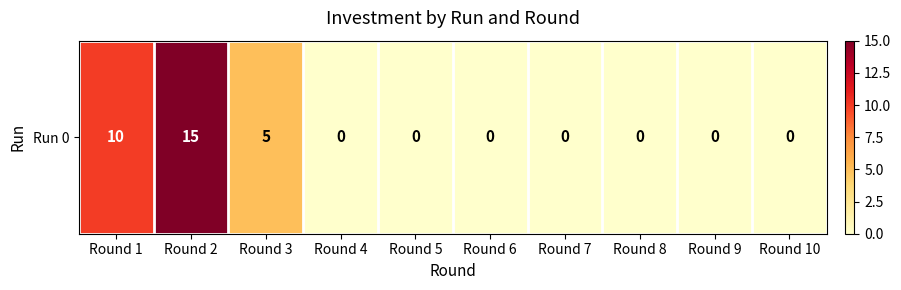

Rank the categories by value from highest to lowest.

Round 2, Round 1, Round 3, Round 4, Round 5, Round 6, Round 7, Round 8, Round 9, Round 10